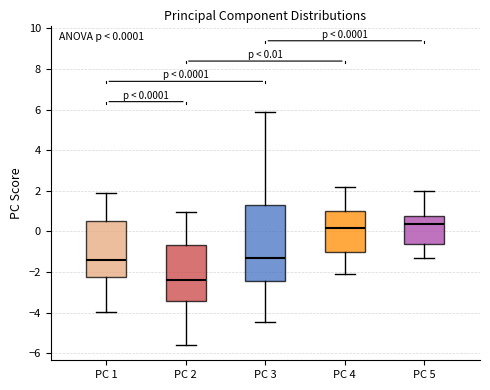

Which box's median line is the lowest?

PC 2